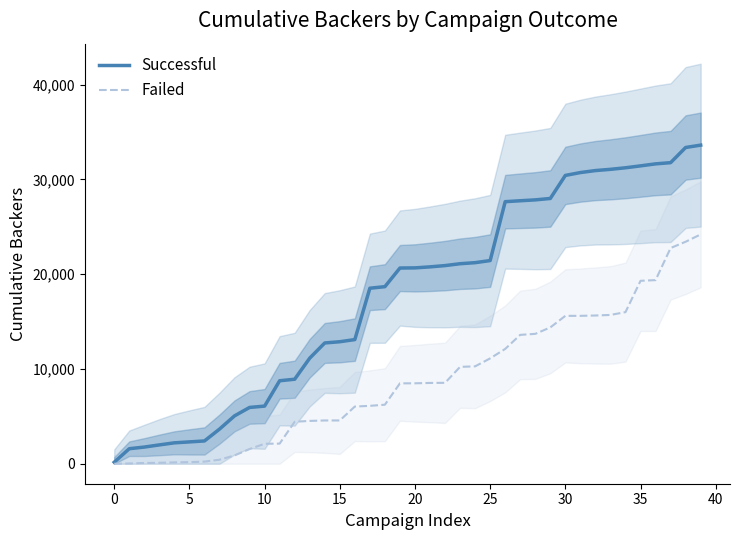

True or false: Failed has a value of 2120 at 11.

True